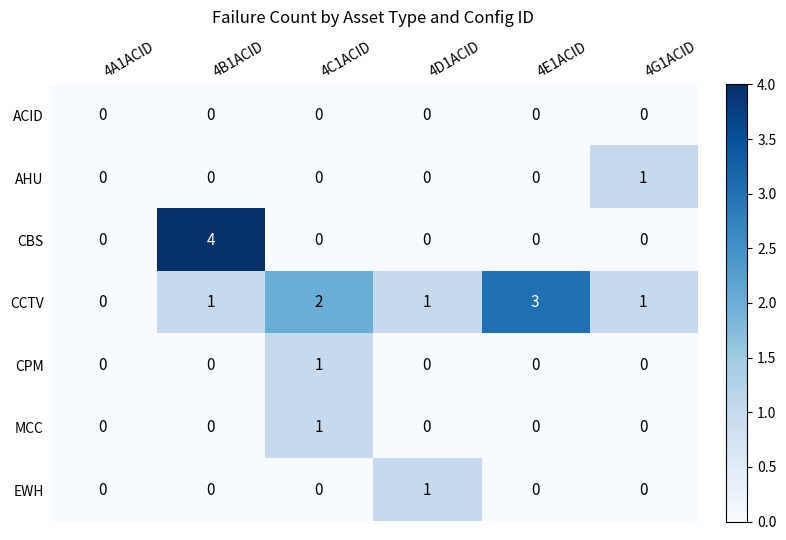

True or false: CCTV has a value of 3 at 4C1ACID.

False